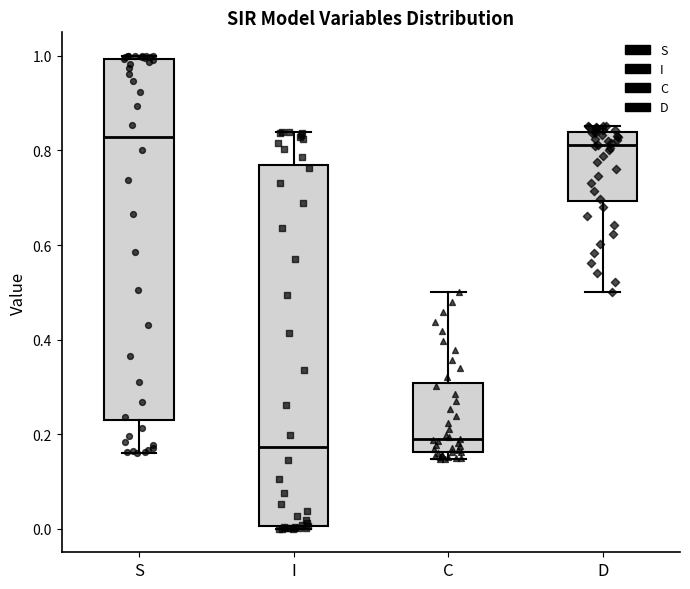

Where is the lower edge of the box for S on the y-axis? The values are not printed on the chart, so give them approximately, as read against the axis.

0.24